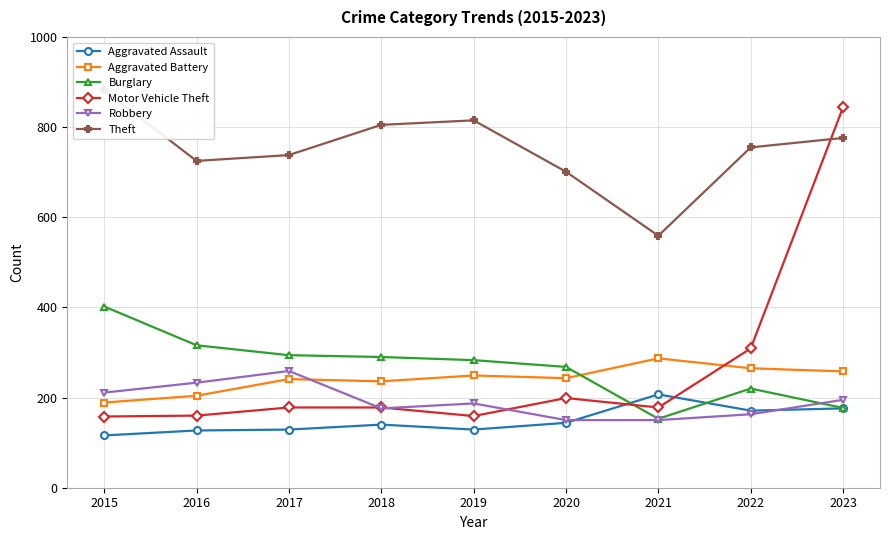

What is the average value of the Aggravated Battery series?

241